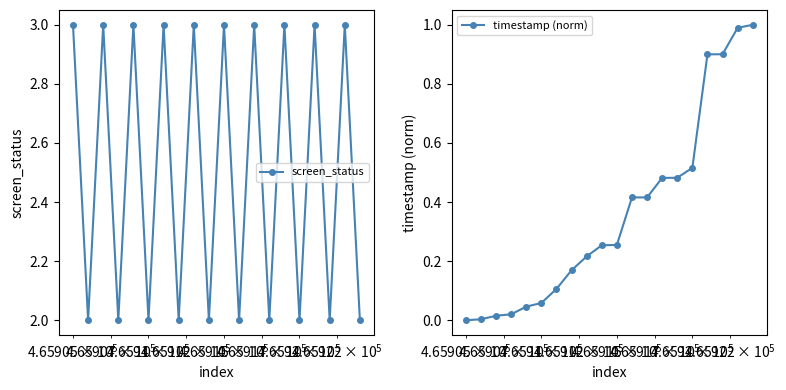

Which series has the widest spread of values?

screen_status